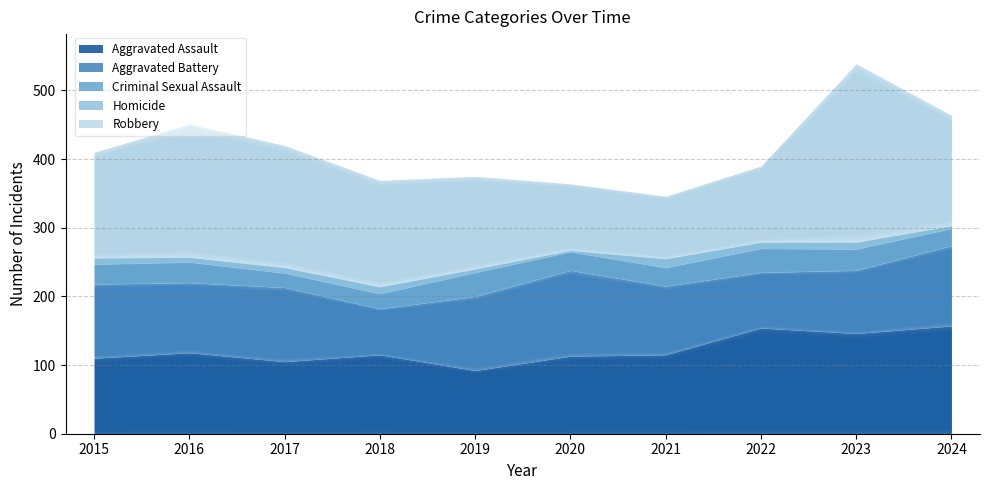

Reading left to right, list all the values displayed in this chart.

Aggravated Assault: 2015=110	2016=118	2017=105	2018=115	2019=92	2020=113	2021=115	2022=154	2023=146	2024=157
Aggravated Battery: 2015=108	2016=102	2017=108	2018=67	2019=108	2020=125	2021=100	2022=81	2023=92	2024=117
Criminal Sexual Assault: 2015=29	2016=30	2017=21	2018=22	2019=35	2020=27	2021=27	2022=35	2023=31	2024=25
Homicide: 2015=9	2016=7	2017=8	2018=10	2019=5	2020=2	2021=13	2022=9	2023=10	2024=4
Robbery: 2015=154	2016=194	2017=178	2018=155	2019=135	2020=97	2021=91	2022=111	2023=260	2024=161